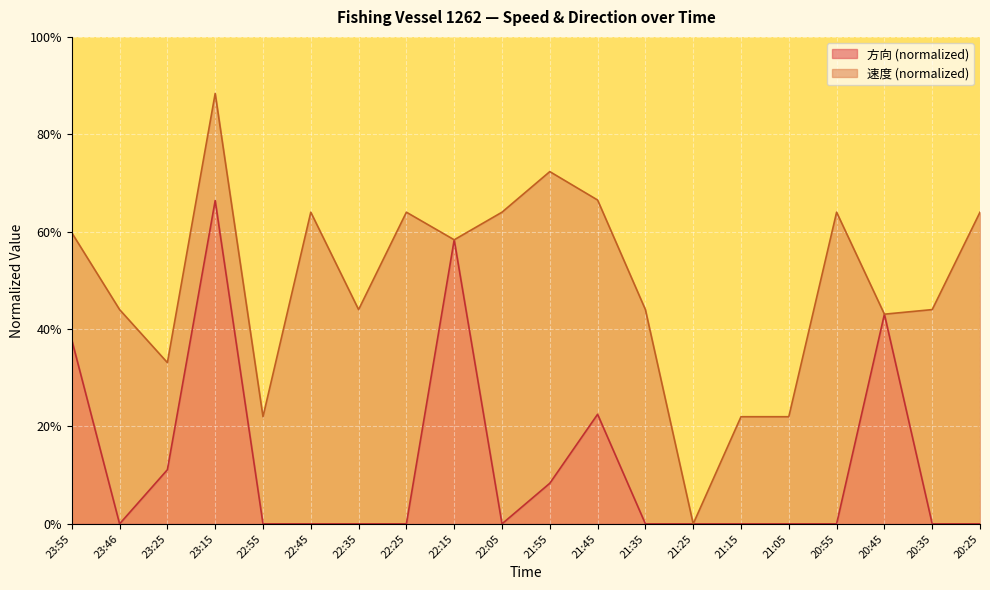

What are all the series names shown in the legend?

方向 (normalized), 速度 (normalized)